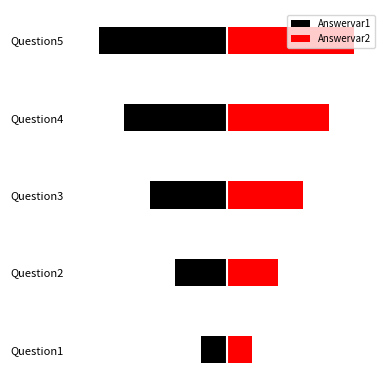

What is the lowest value of the Answervar2 series?

1